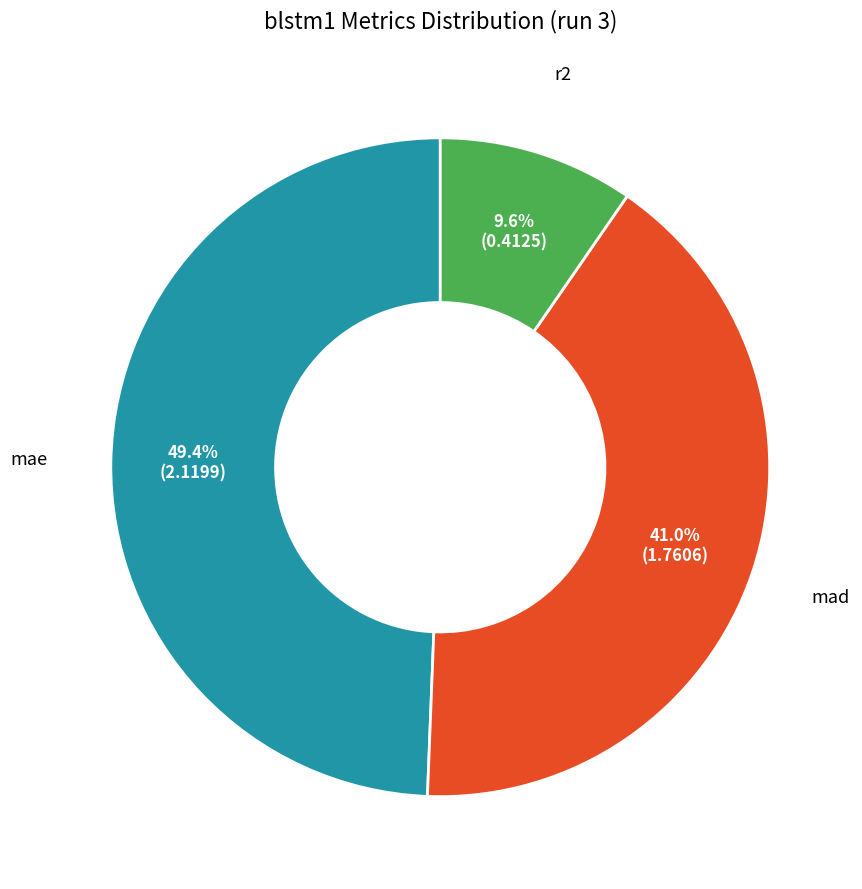

Which category has the smallest portion of the pie?

r2